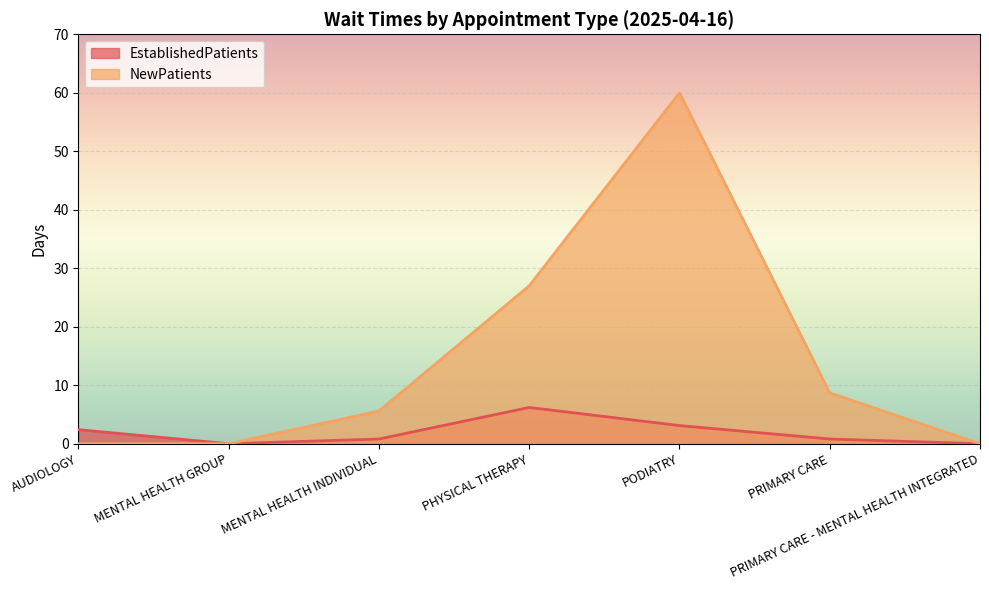

Rank the series by their maximum value, from highest to lowest.

NewPatients, EstablishedPatients